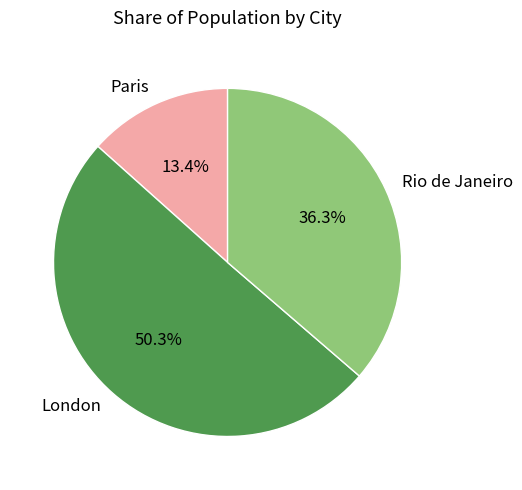

To the nearest percent, what is the difference between the London and Rio de Janeiro slice percentages?

14%